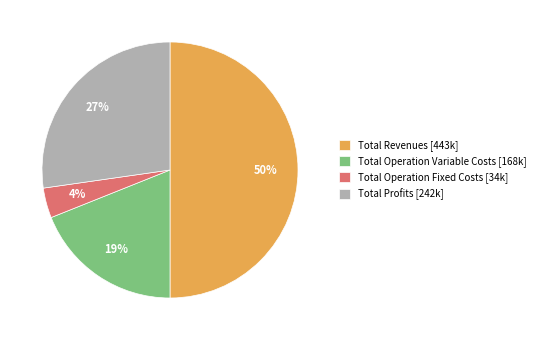

To the nearest percent, what percentage of the pie is Total Operation Variable Costs [168k]?

19%